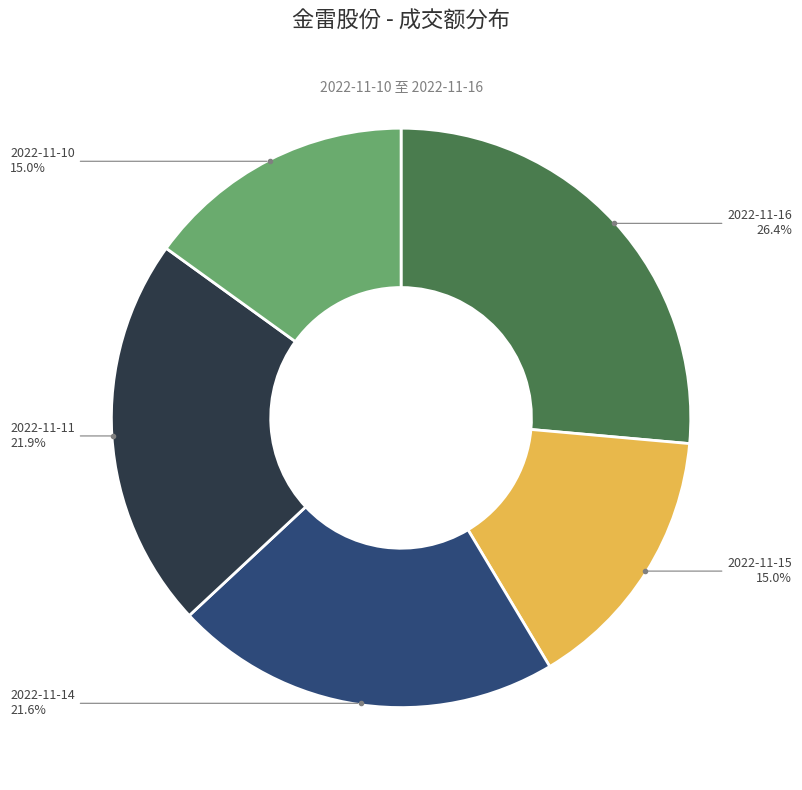

Do 2022-11-11 and 2022-11-10 together represent more than half of the pie?

No